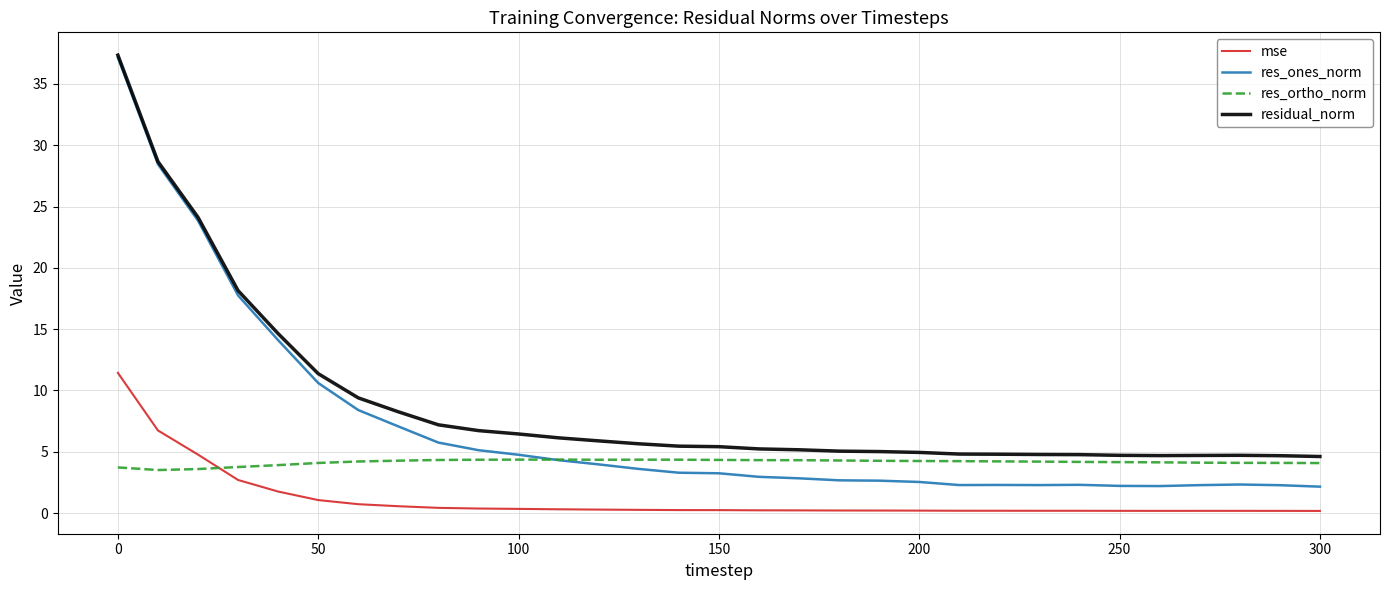

Rank the series by their average value, from lowest to highest.

mse, res_ortho_norm, res_ones_norm, residual_norm